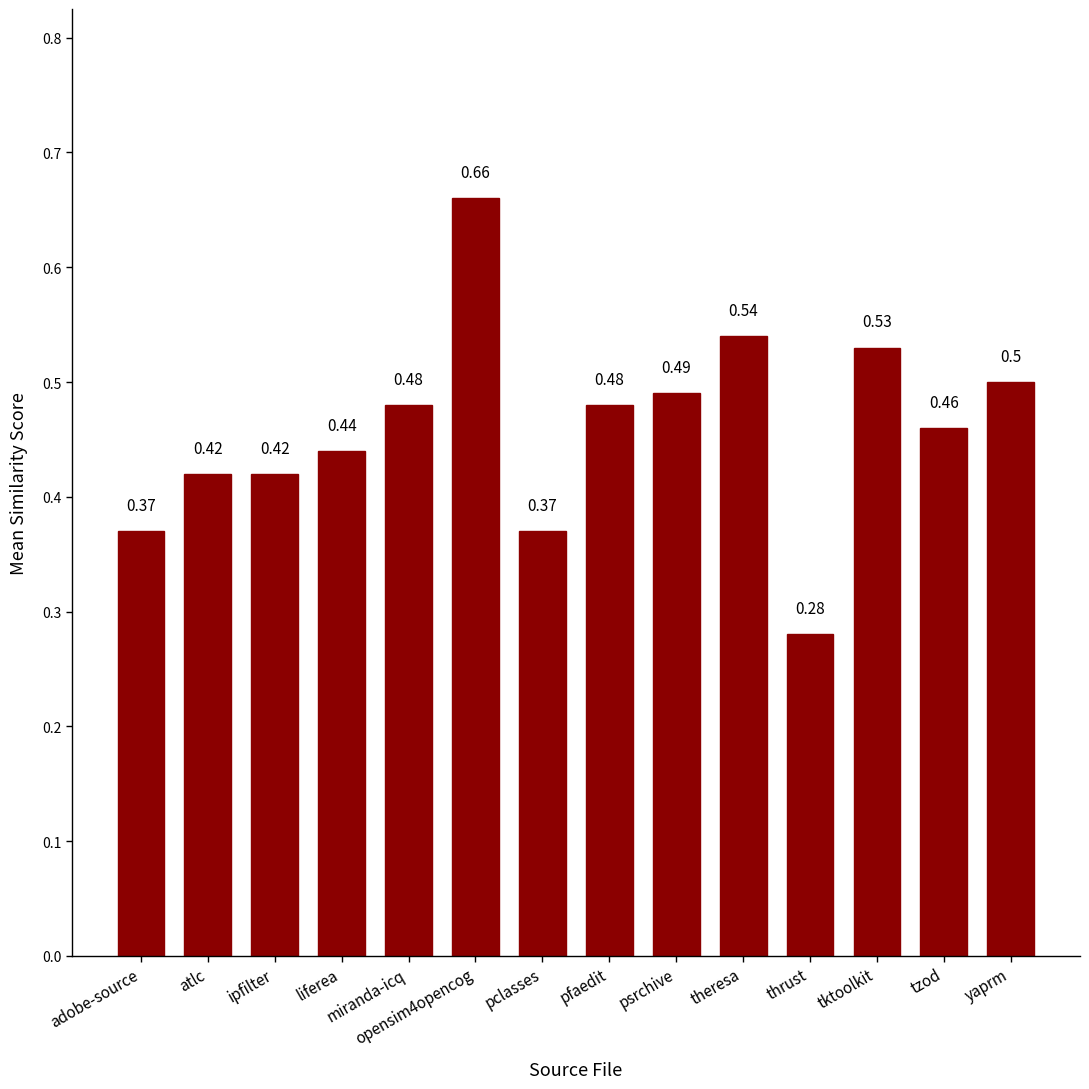

At which label is the value closest to 0?

thrust